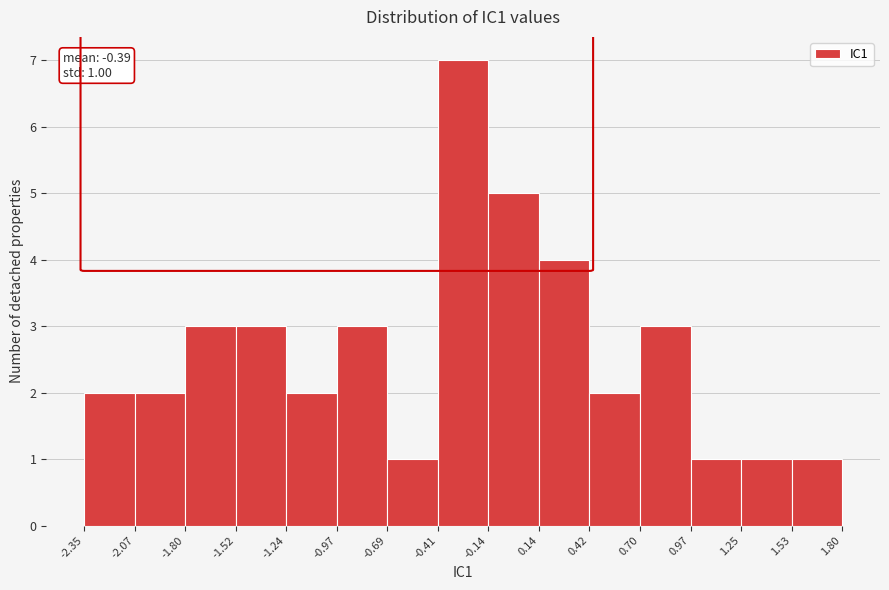

Which range on the x-axis has the tallest bar?

-0.41 to -0.14